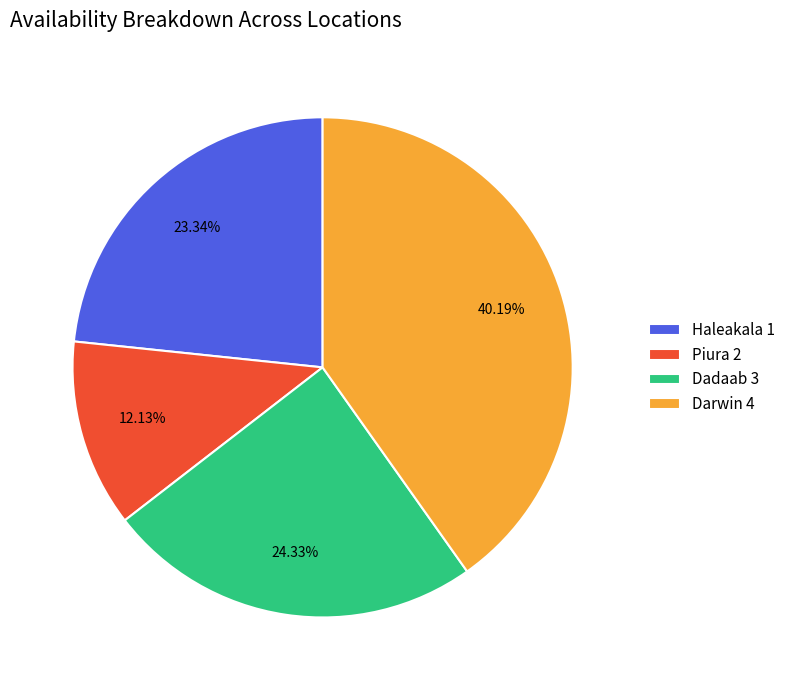

What is the largest slice in the pie chart?

Darwin 4